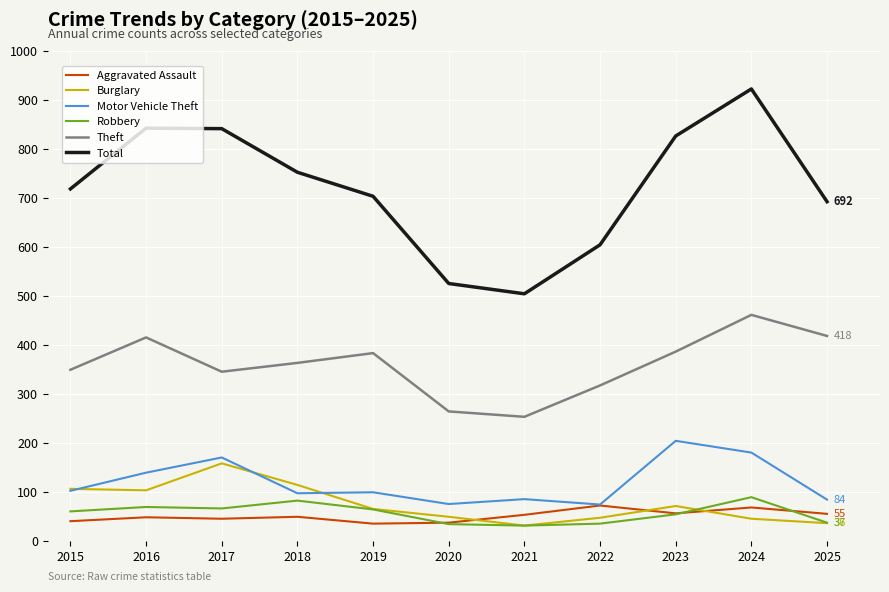

What is the difference between the second highest and minimum values in the Motor Vehicle Theft series?

106